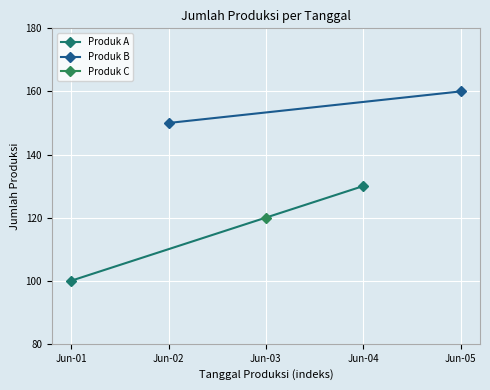

What is the greatest value displayed?

160